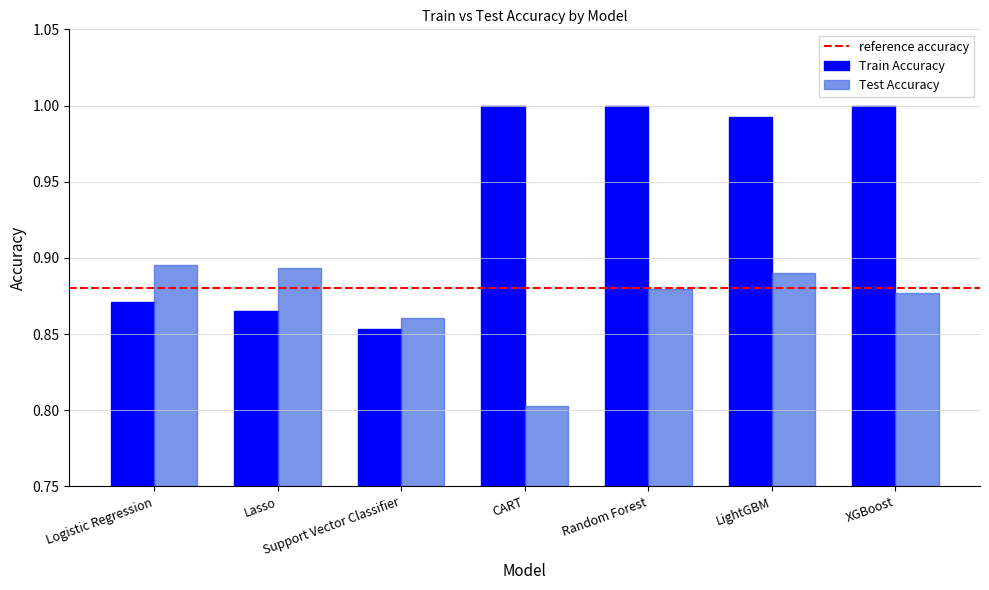

What is the label of the 7th bar from the right?

Logistic Regression